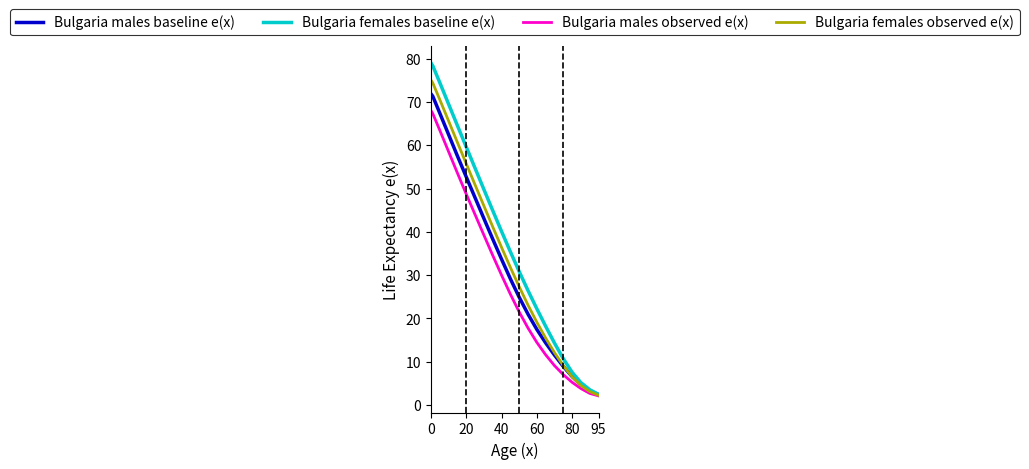

Which series has the widest spread of values?

Bulgaria females baseline e(x)